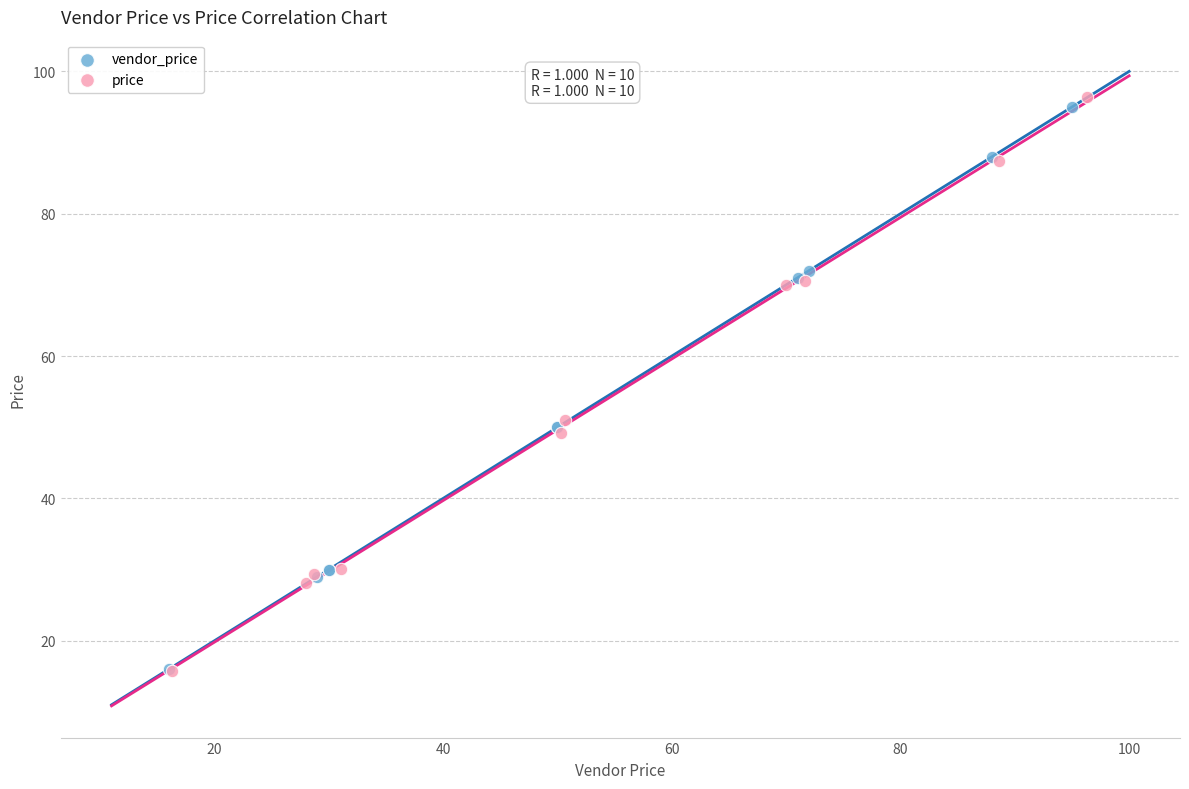

Which series has the largest Y range (max minus min)?

price